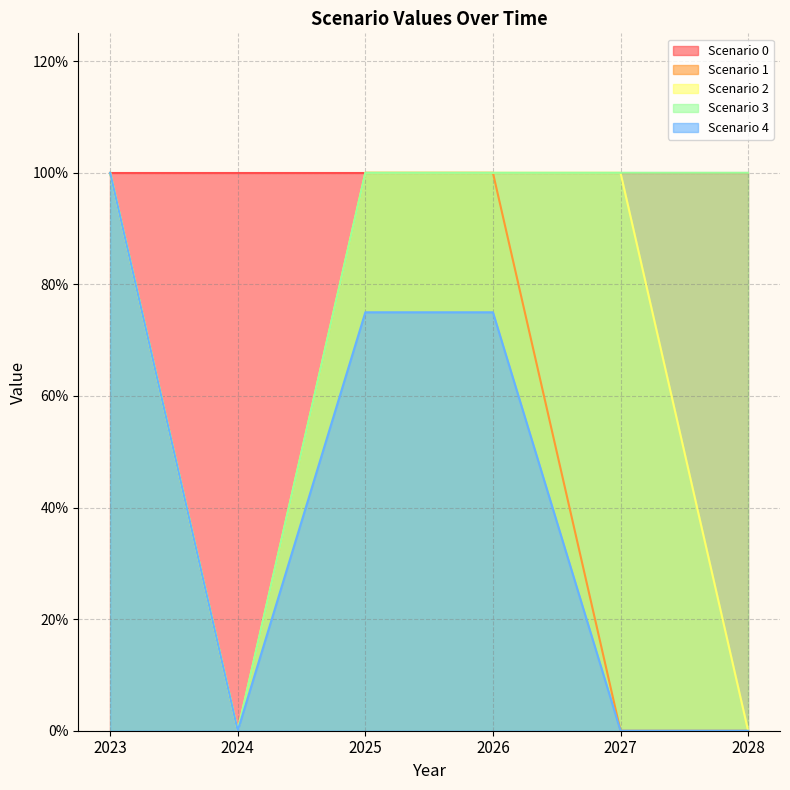

Which series has the largest total across all categories?

Scenario 0